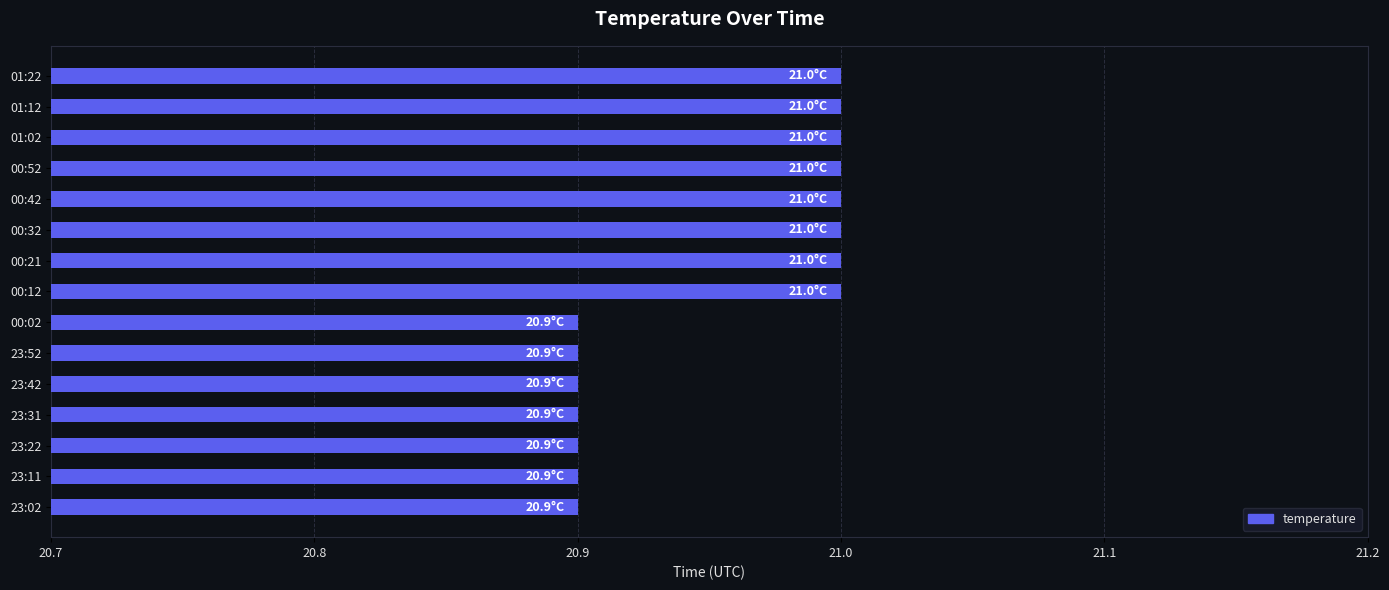

How many categories are shown in the chart?

15